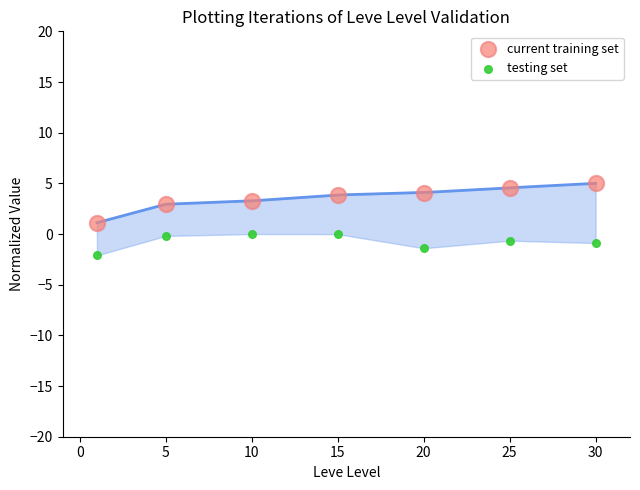

Across all data points, what is the range of X values (max minus min)?

29.0